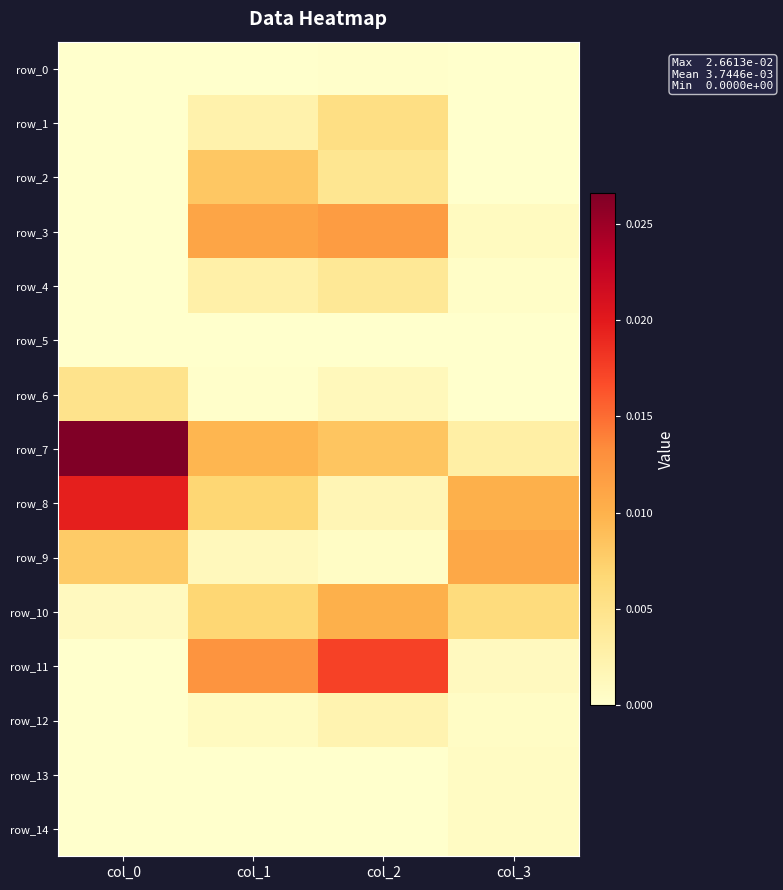

At which label is row_12 closest to 0?

col_0